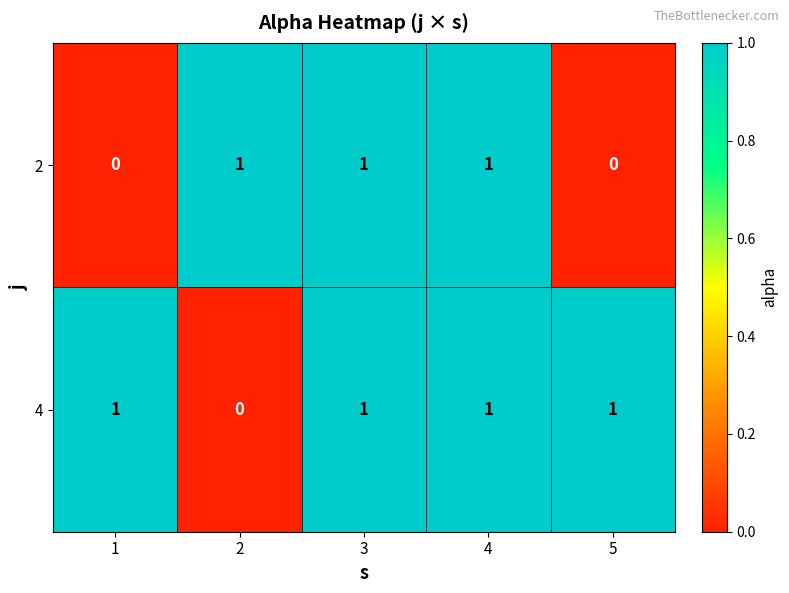

At how many categories does at least one series exceed 0?

5